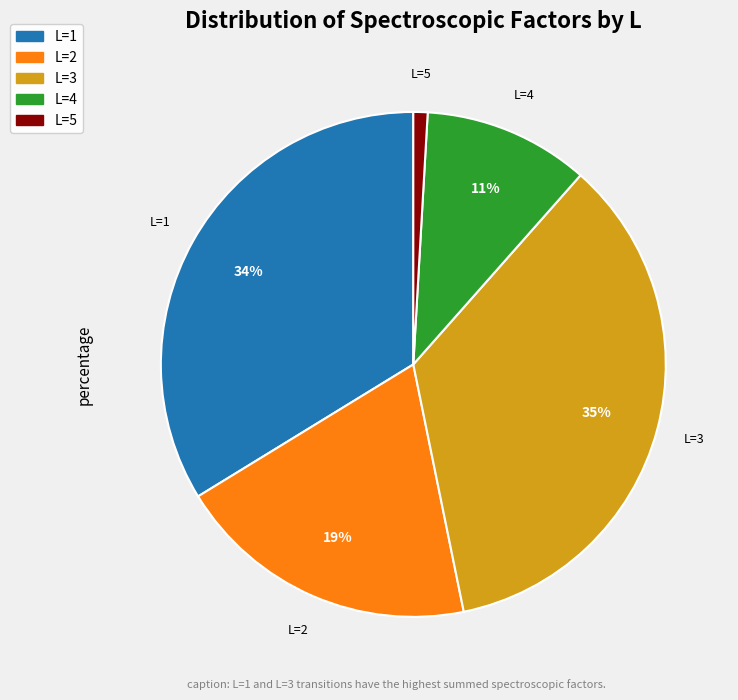

Rank the categories by value from highest to lowest.

L=3, L=1, L=2, L=4, L=5